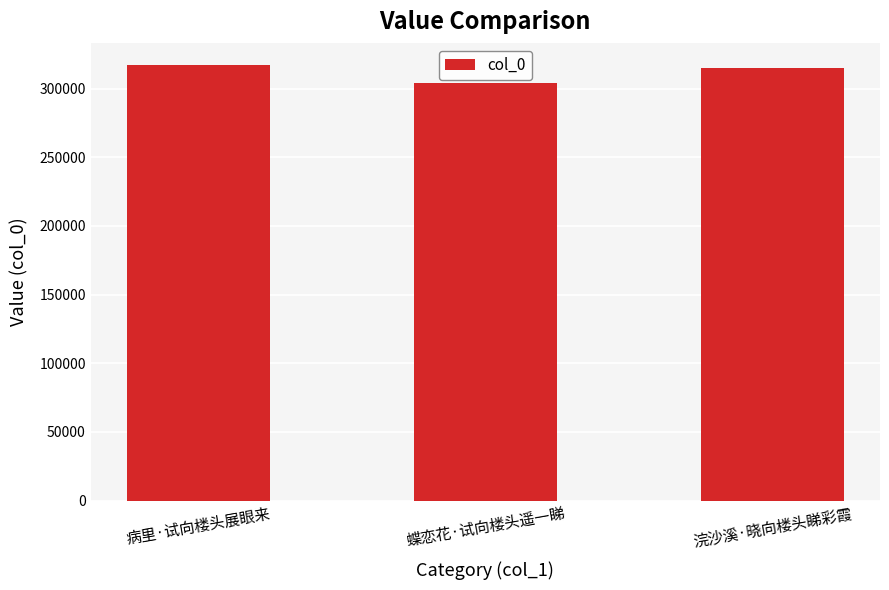

How many values are between 303902 and 317397?

3